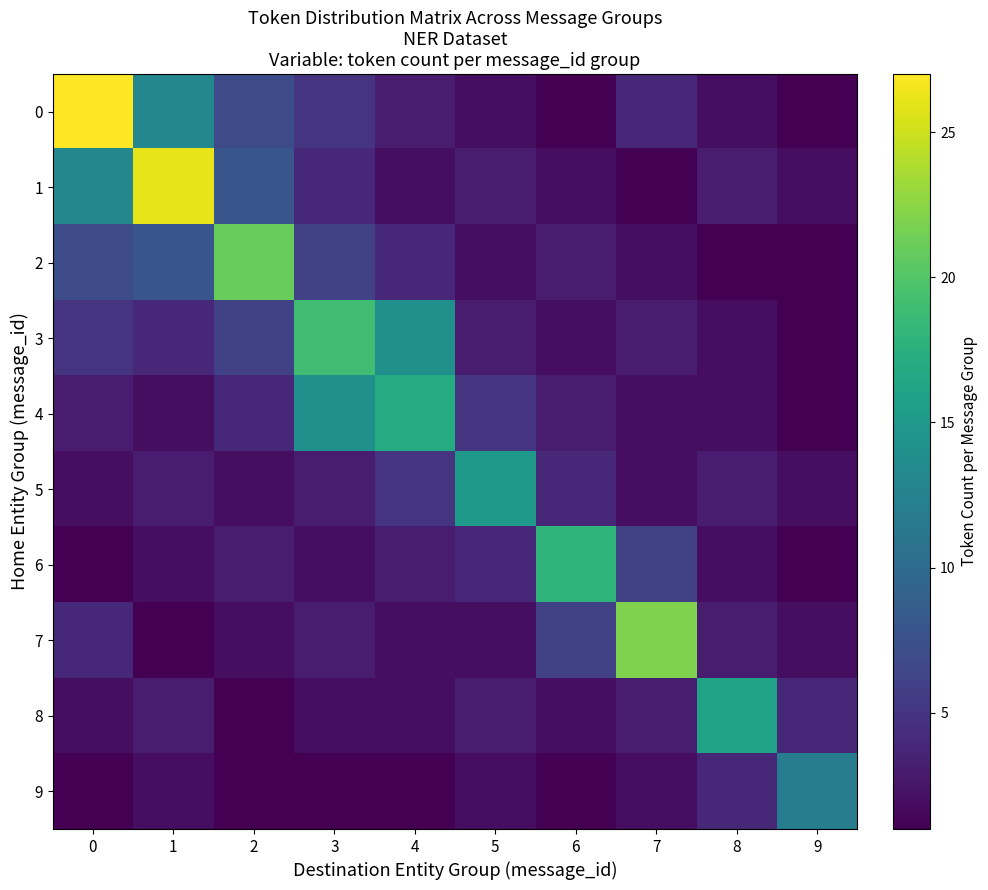

How many categories are shown in the chart?

10